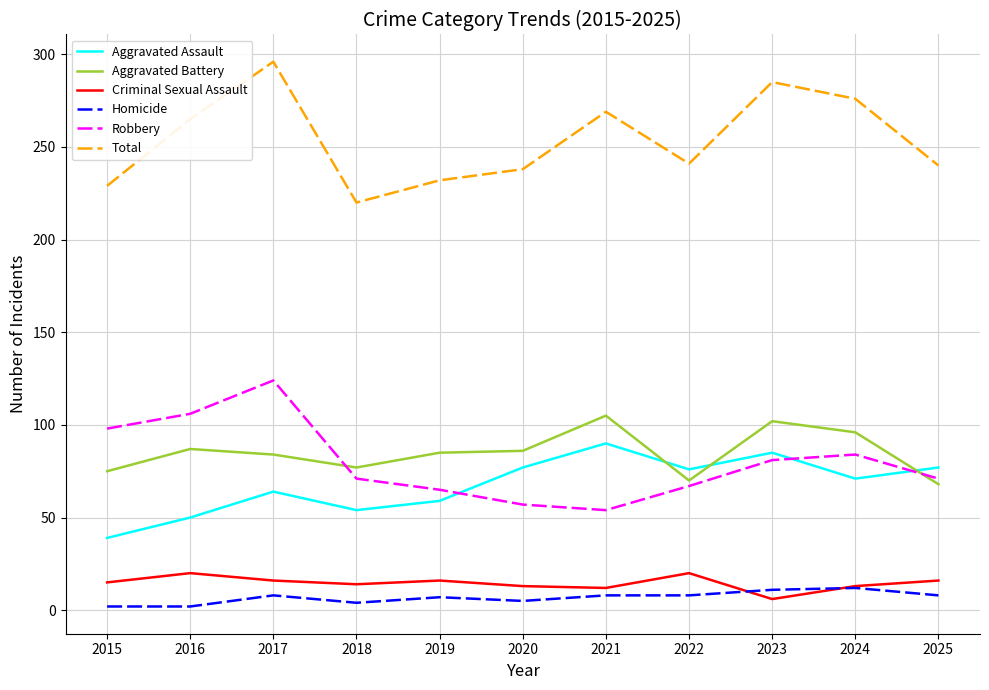

Rank the series at 2025 from highest to lowest value.

Total, Aggravated Assault, Robbery, Aggravated Battery, Criminal Sexual Assault, Homicide